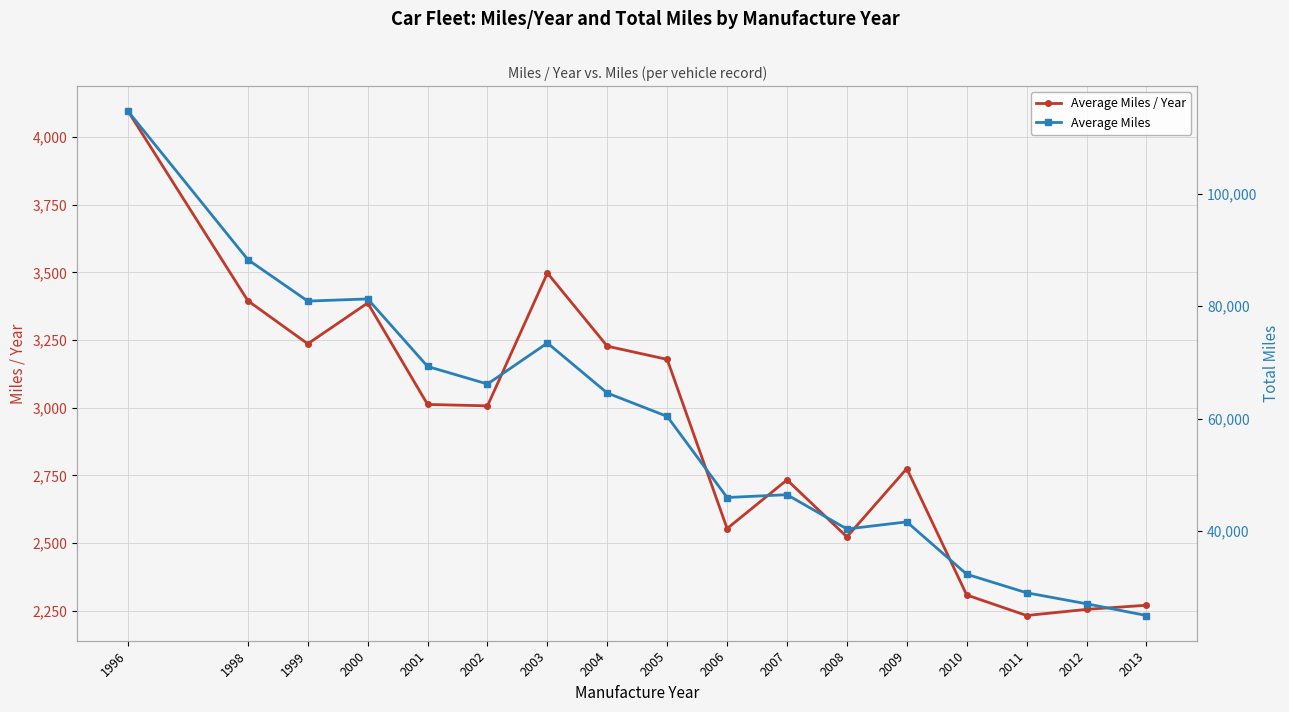

Read the Average Miles / Year value at 2011.

2232.1